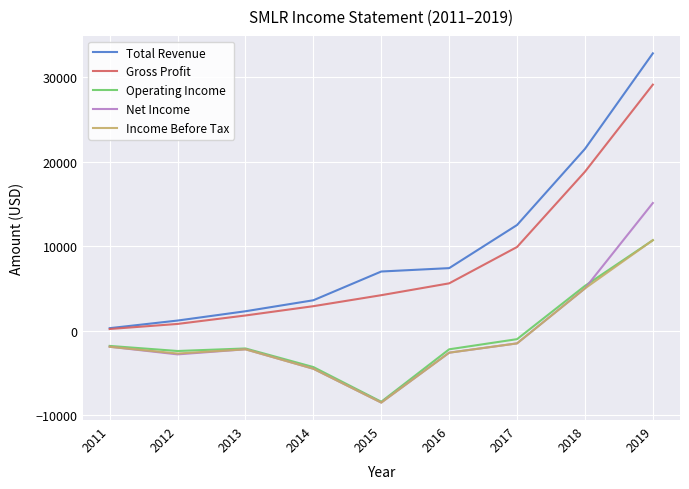

The Income Before Tax series shows -4500 at 2014. True or false?

True